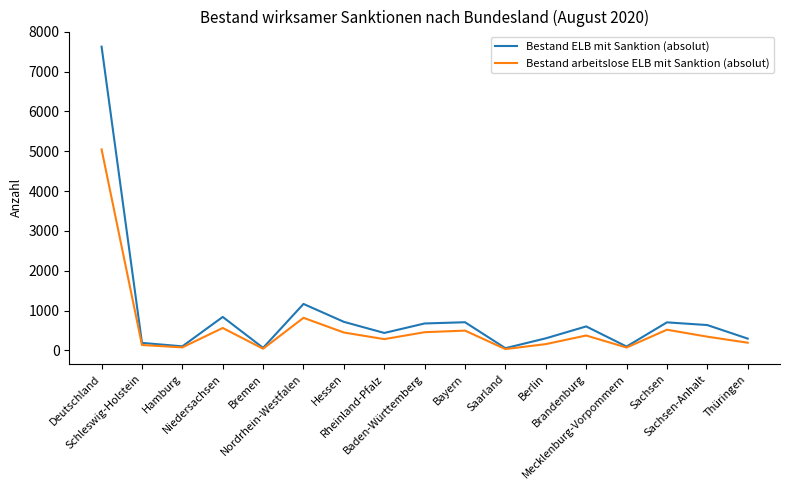

What is the difference between the maximum and minimum values in the Bestand arbeitslose ELB mit Sanktion (absolut) series?

5012